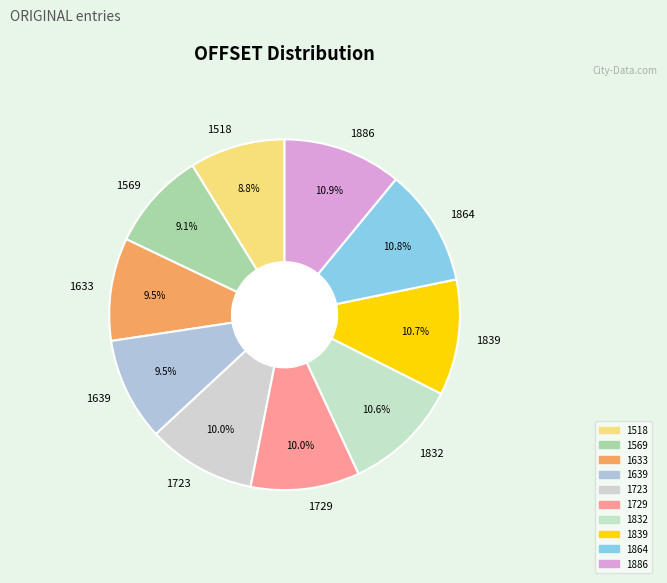

What is the ratio of the value at 1633 to the value at 1723?

0.9